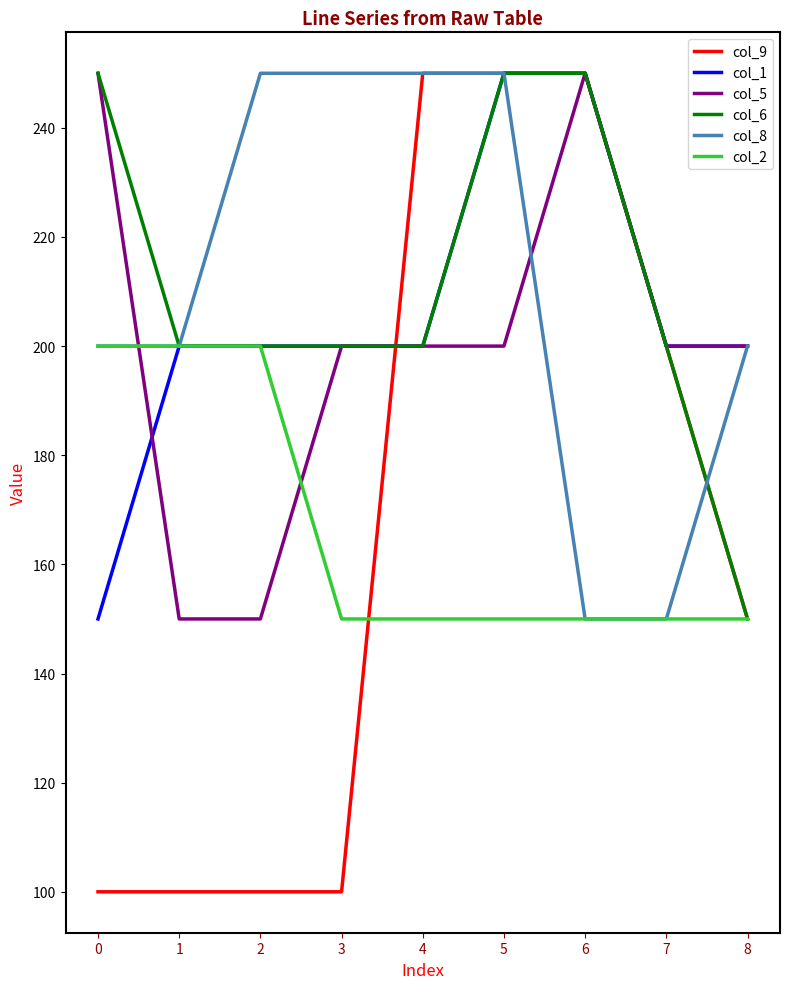

The col_6 series shows 250 at 0. True or false?

True